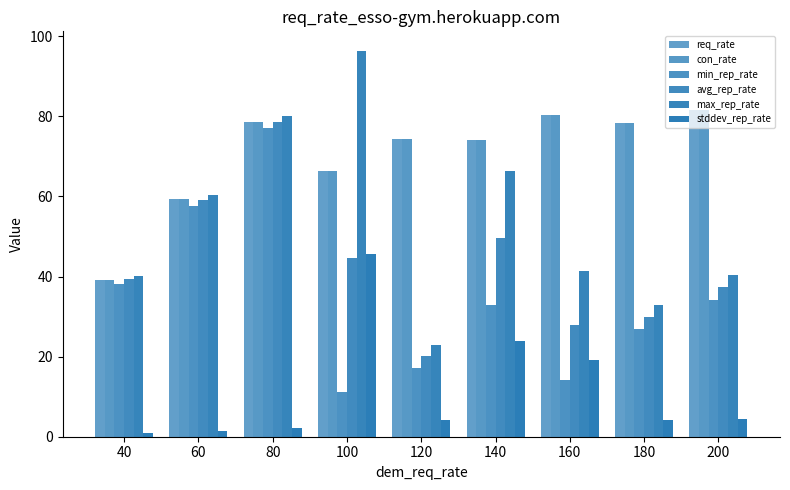

What is the difference between the highest and lowest values at 140?

50.3